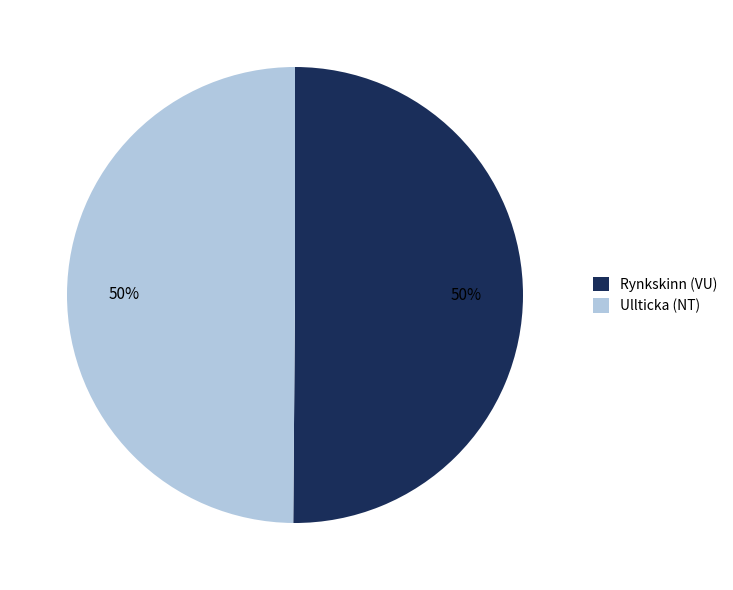

To the nearest percent, what percentage of the pie is Ullticka (NT)?

50%